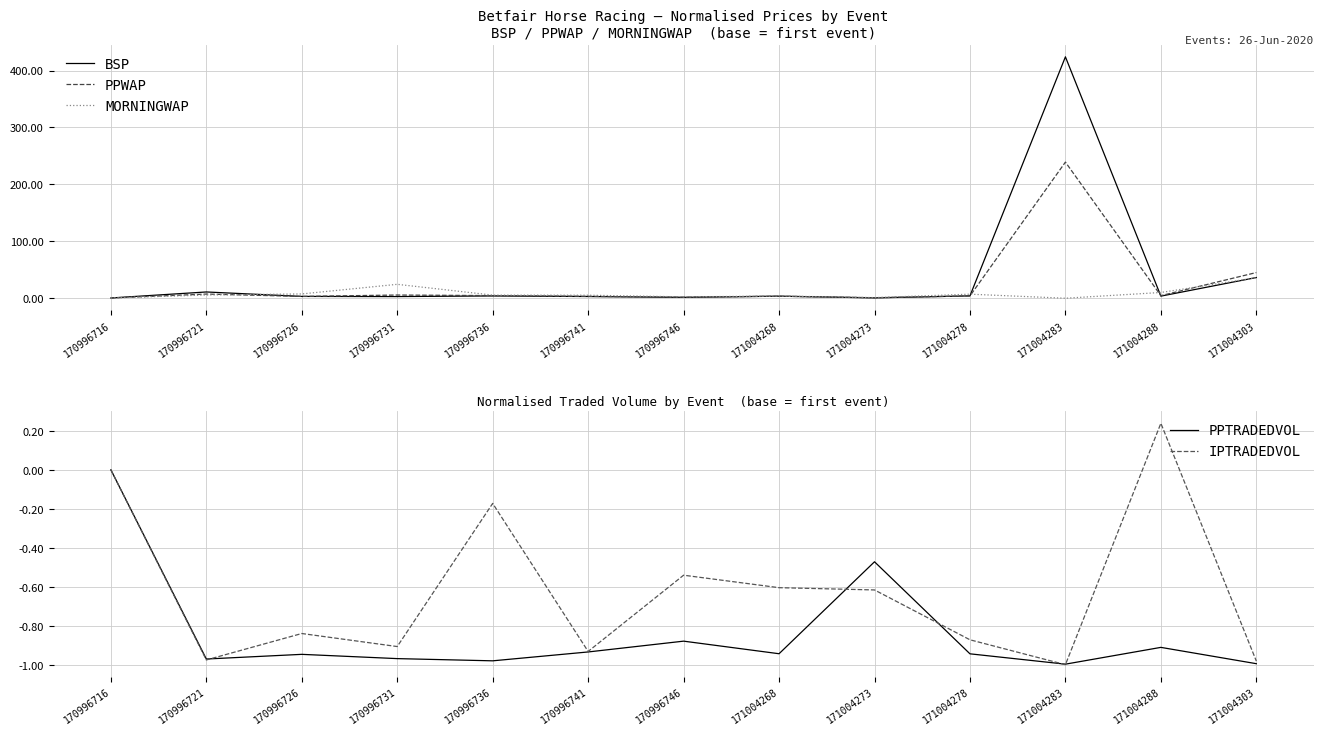

What is the difference between the maximum and second lowest values in the IPTRADEDVOL series?

1.2